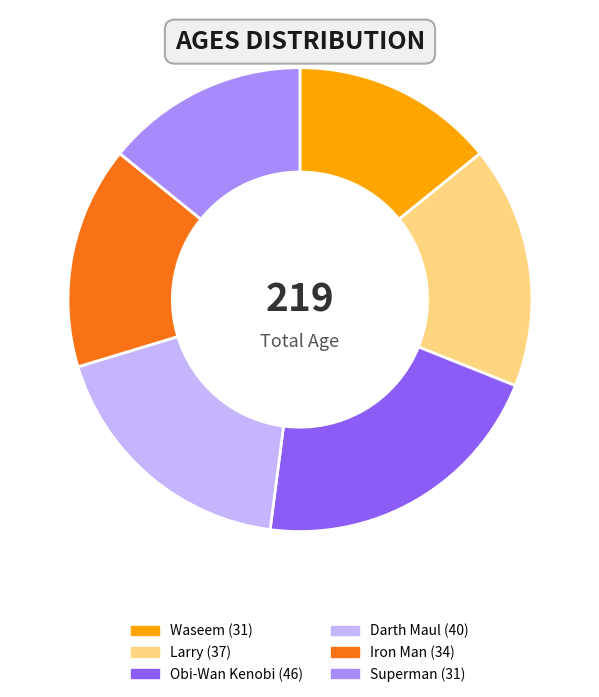

What is the largest slice in the pie chart?

Obi-Wan Kenobi